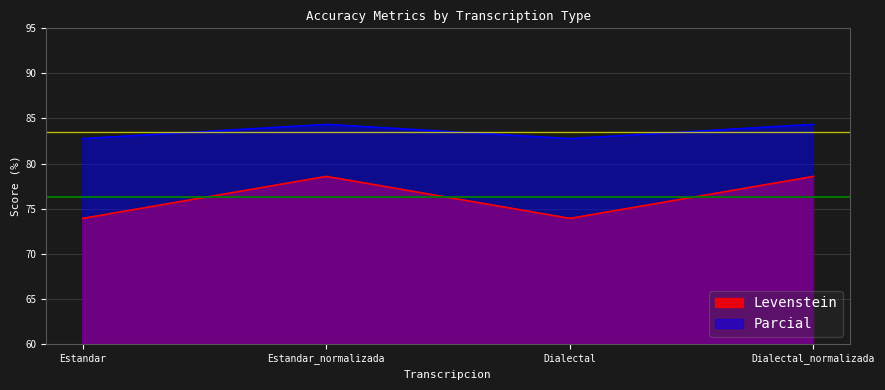

True or false: Parcial has a value of 82.8 at Dialectal.

True